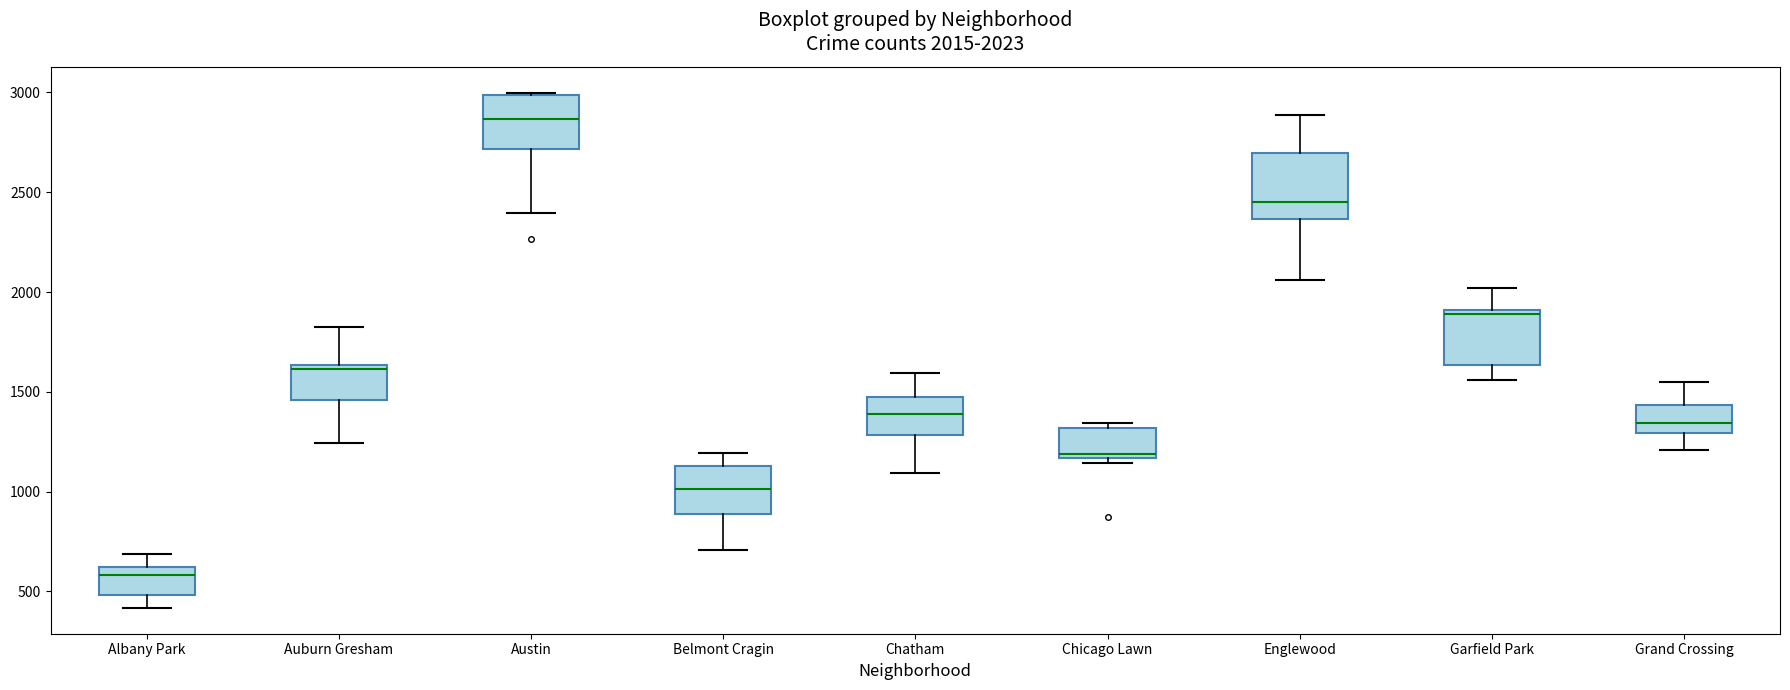

Which box is the tallest, from its lower edge to its upper edge?

Englewood